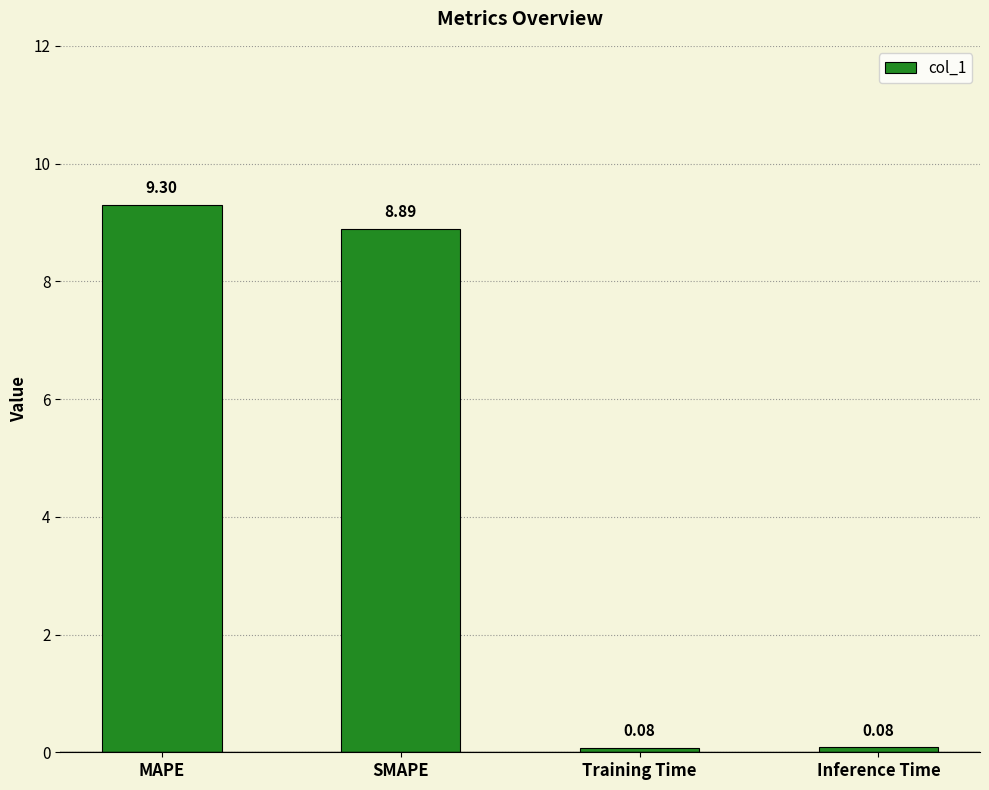

What is the difference between the maximum and minimum values?

9.2